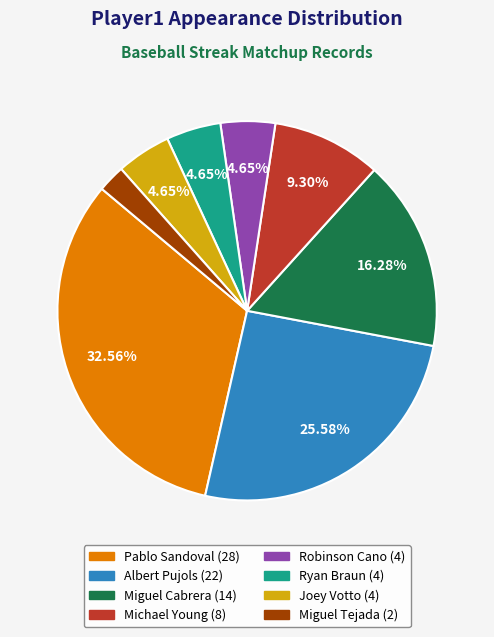

Is there any slice that represents more than half of the pie?

No